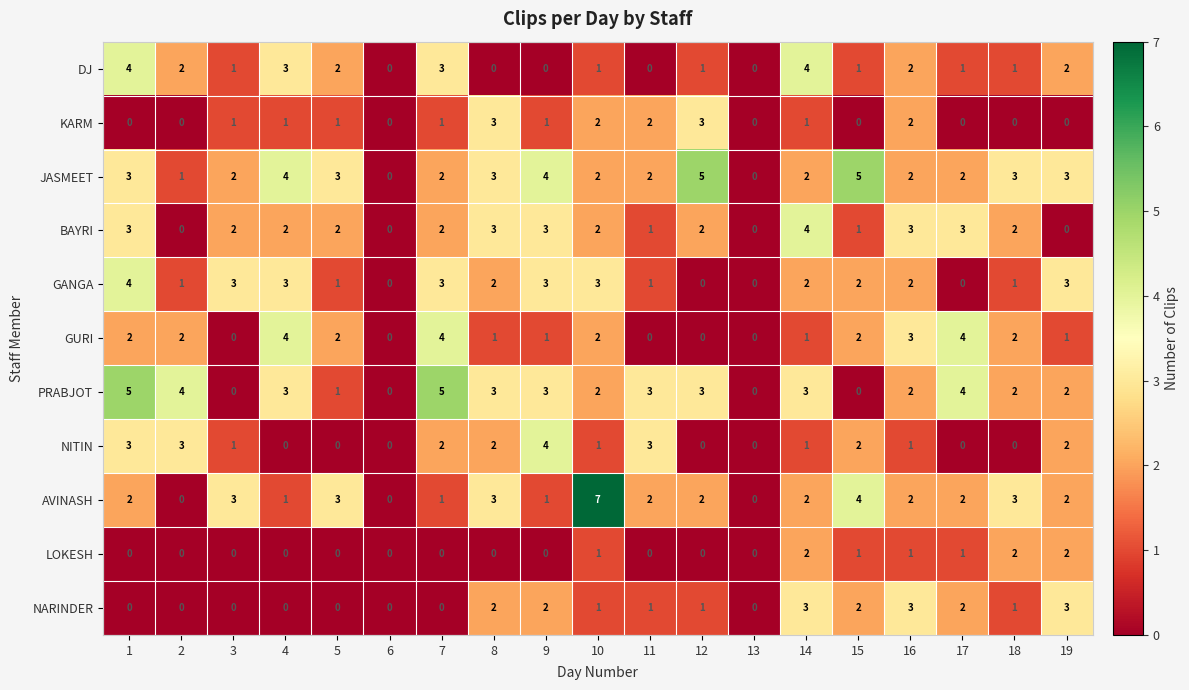

How many data points in PRABJOT are less than 3?

9